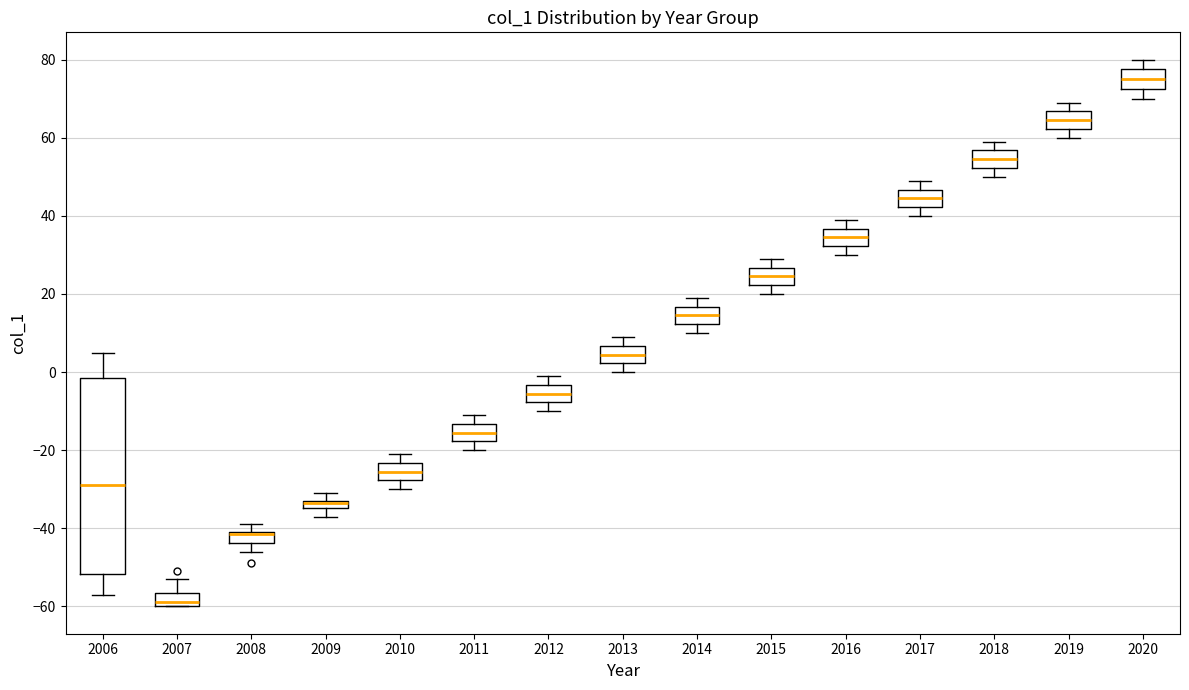

Where is the lower edge of the box at x = 2018 on the y-axis? The values are not printed on the chart, so give them approximately, as read against the axis.

52